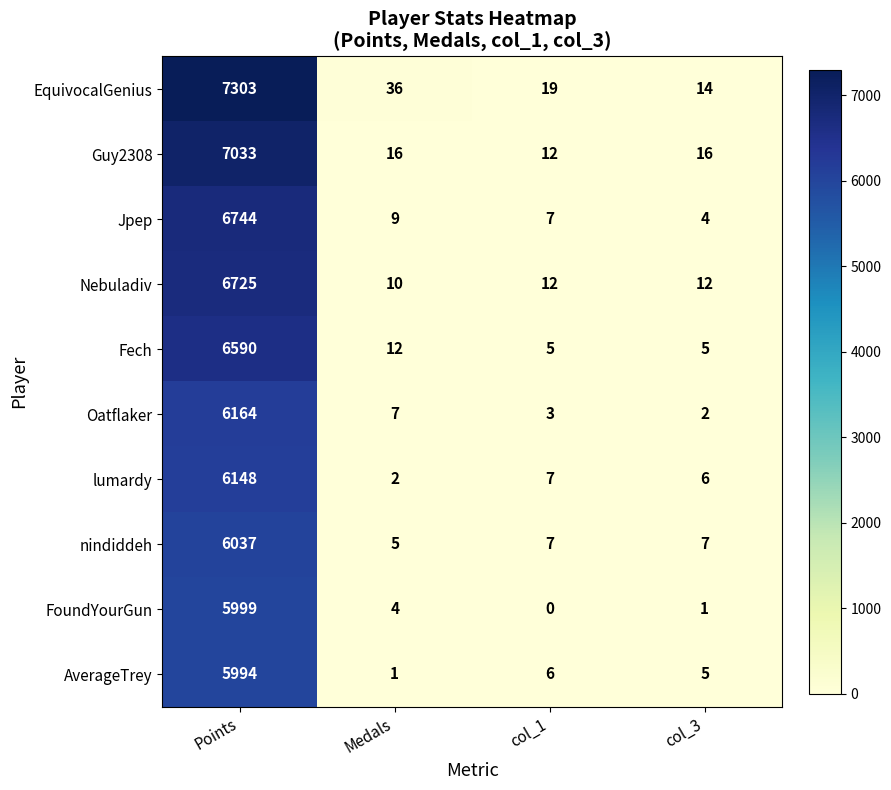

Rank the series by their maximum value, from lowest to highest.

AverageTrey, FoundYourGun, nindiddeh, lumardy, Oatflaker, Fech, Nebuladiv, Jpep, Guy2308, EquivocalGenius